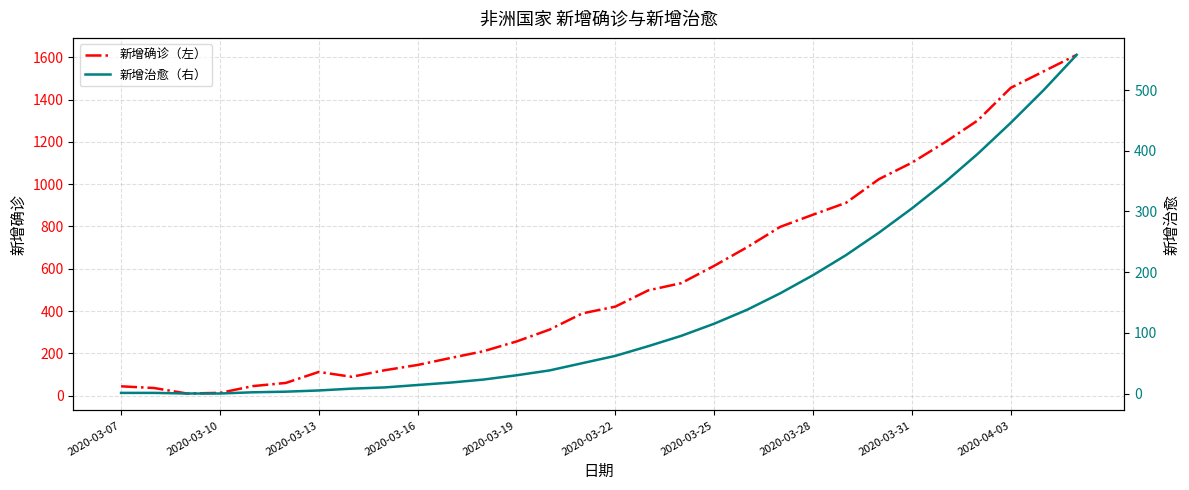

What is the highest value of the 新增确诊（左） series?

1612